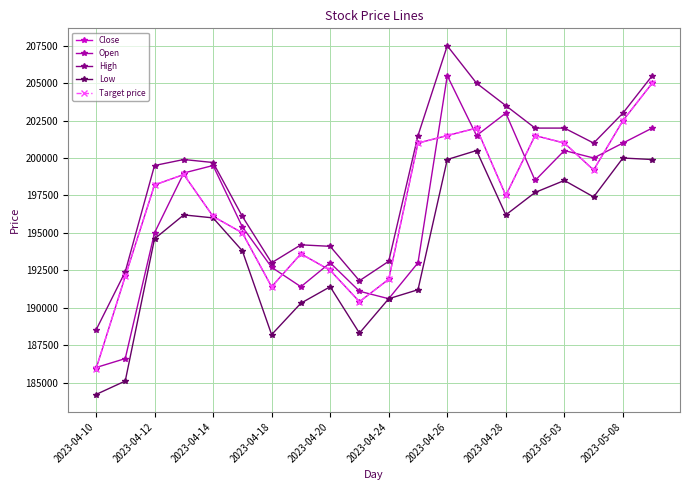

Is this an area chart (filled region under the line)?

No